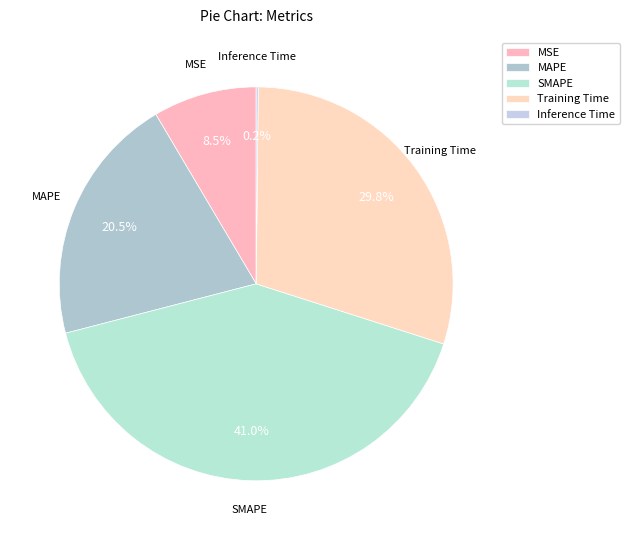

Does any single category account for the majority?

No